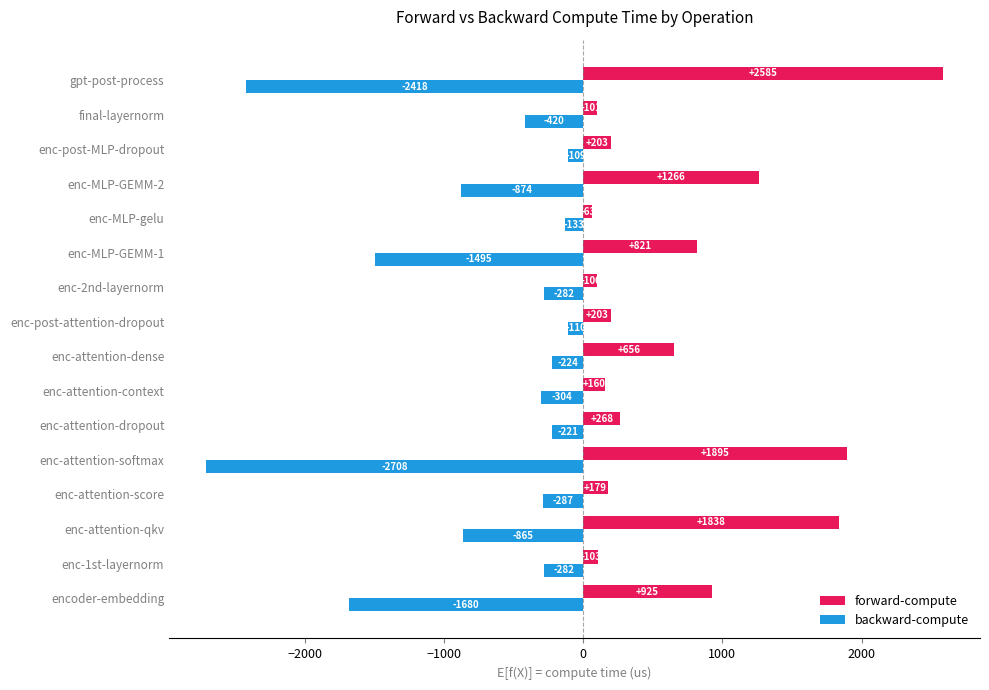

What is the average value of the forward-compute series?

710.4